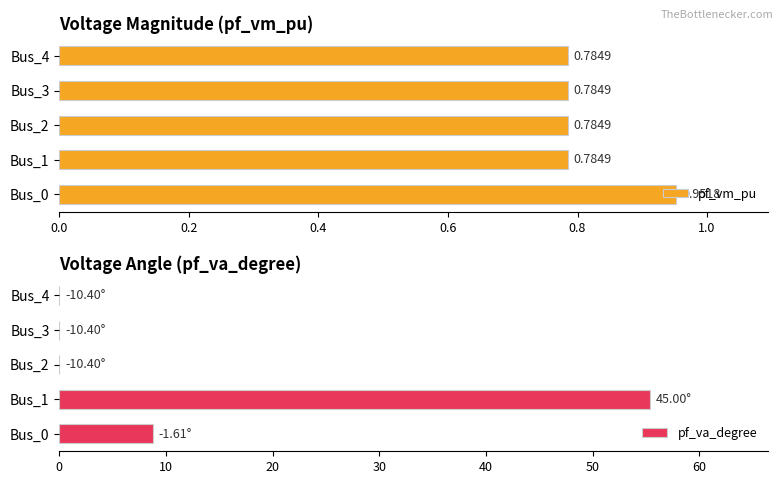

What is the spread (max minus min) of values at Bus_0?

7.8